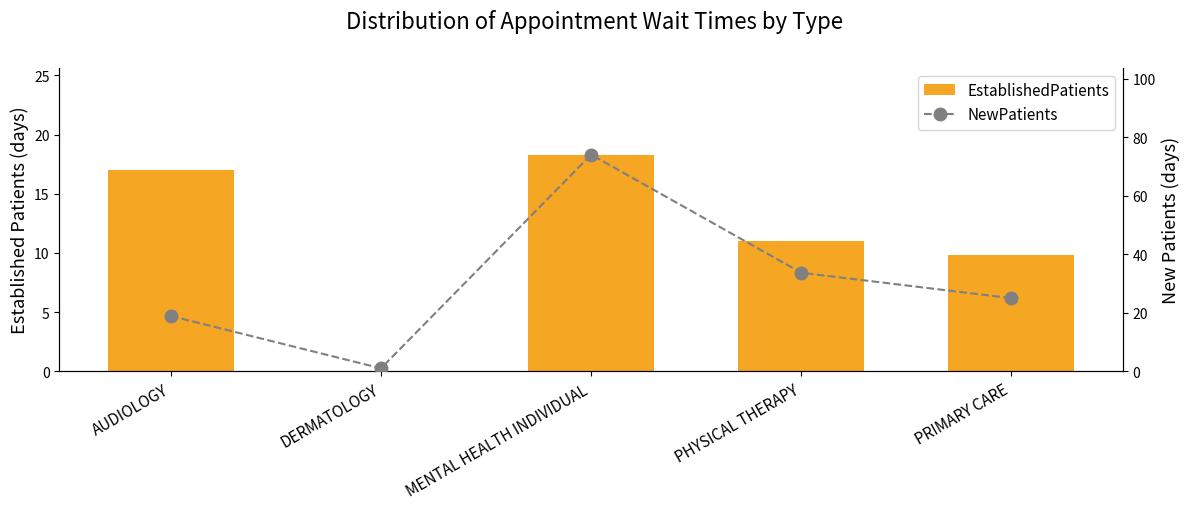

Rank the series at DERMATOLOGY from highest to lowest value.

NewPatients, EstablishedPatients